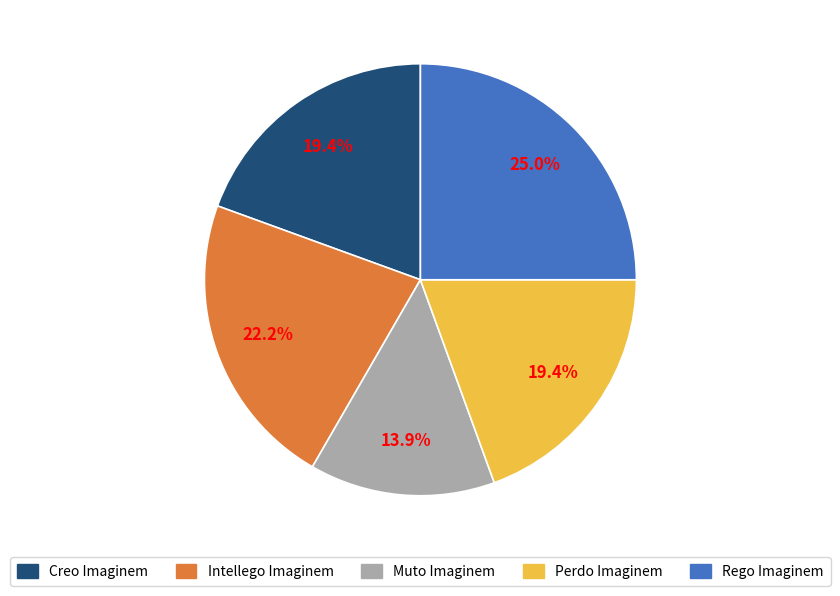

To the nearest percent, what is the combined percentage of Intellego Imaginem and Rego Imaginem?

47%